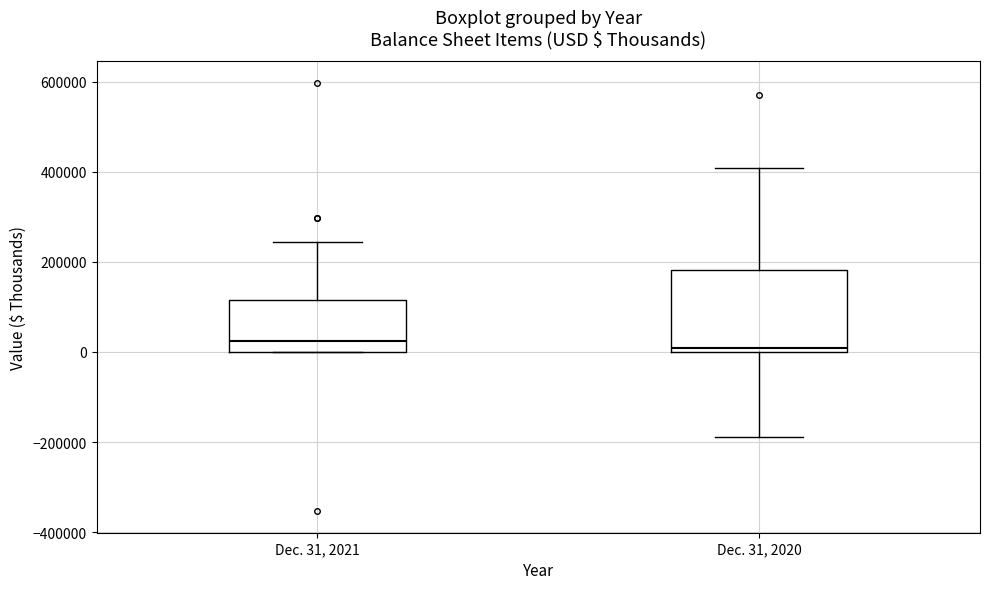

Comparing the boxes themselves (not the whiskers), which one is the tallest?

Dec. 31, 2020